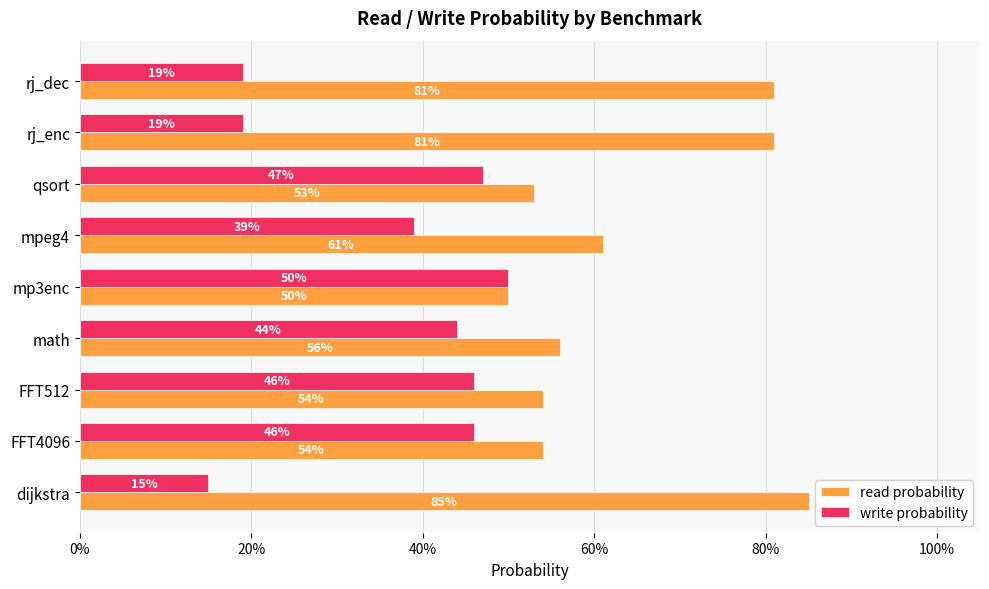

What is the average value of the read probability series?

0.6